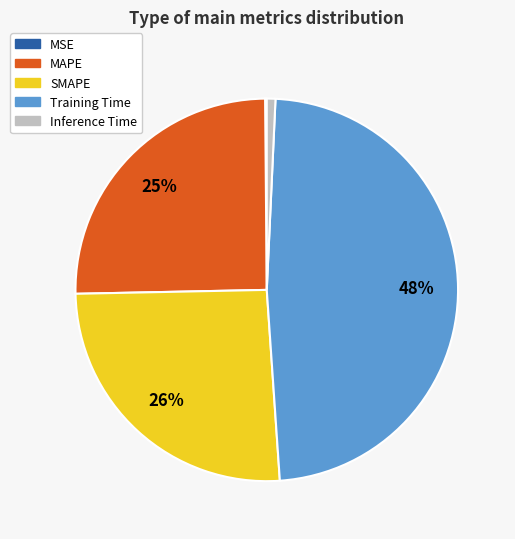

Does MAPE account for over 50% of the chart?

No